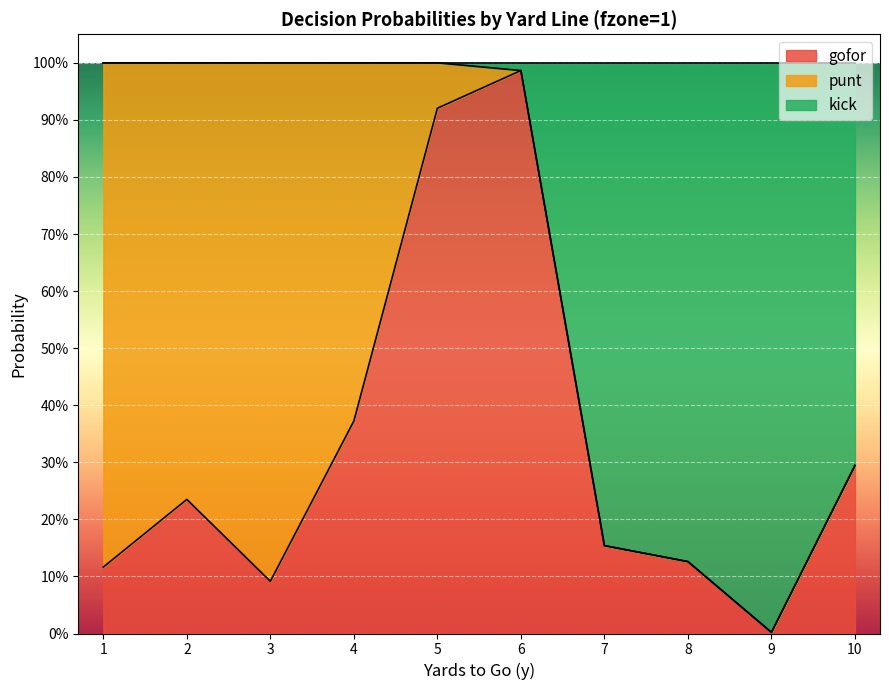

Does the chart display data point markers on the line(s)?

No